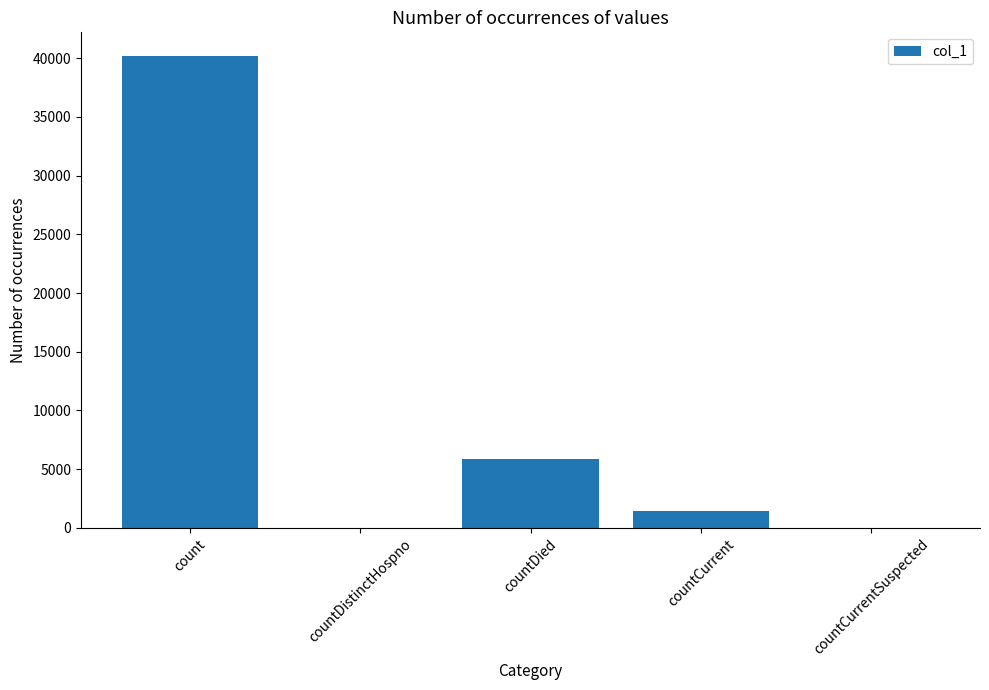

How many series are shown in this chart?

1